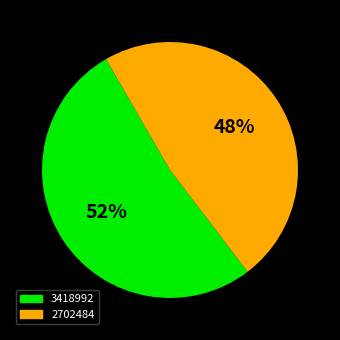

Approximately how many times larger is the value at 3418992 compared to 2702484?

1.1